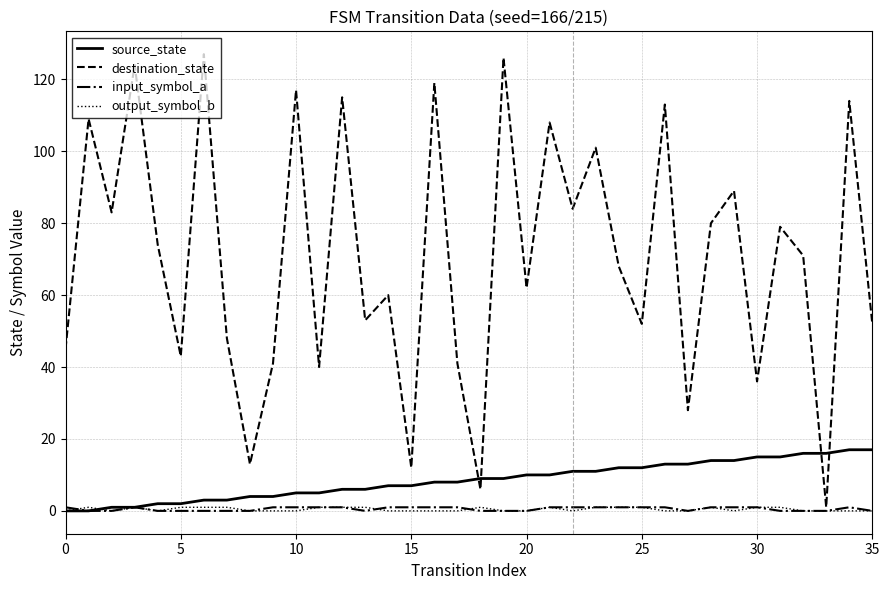

Which series has the largest total across all categories?

destination_state